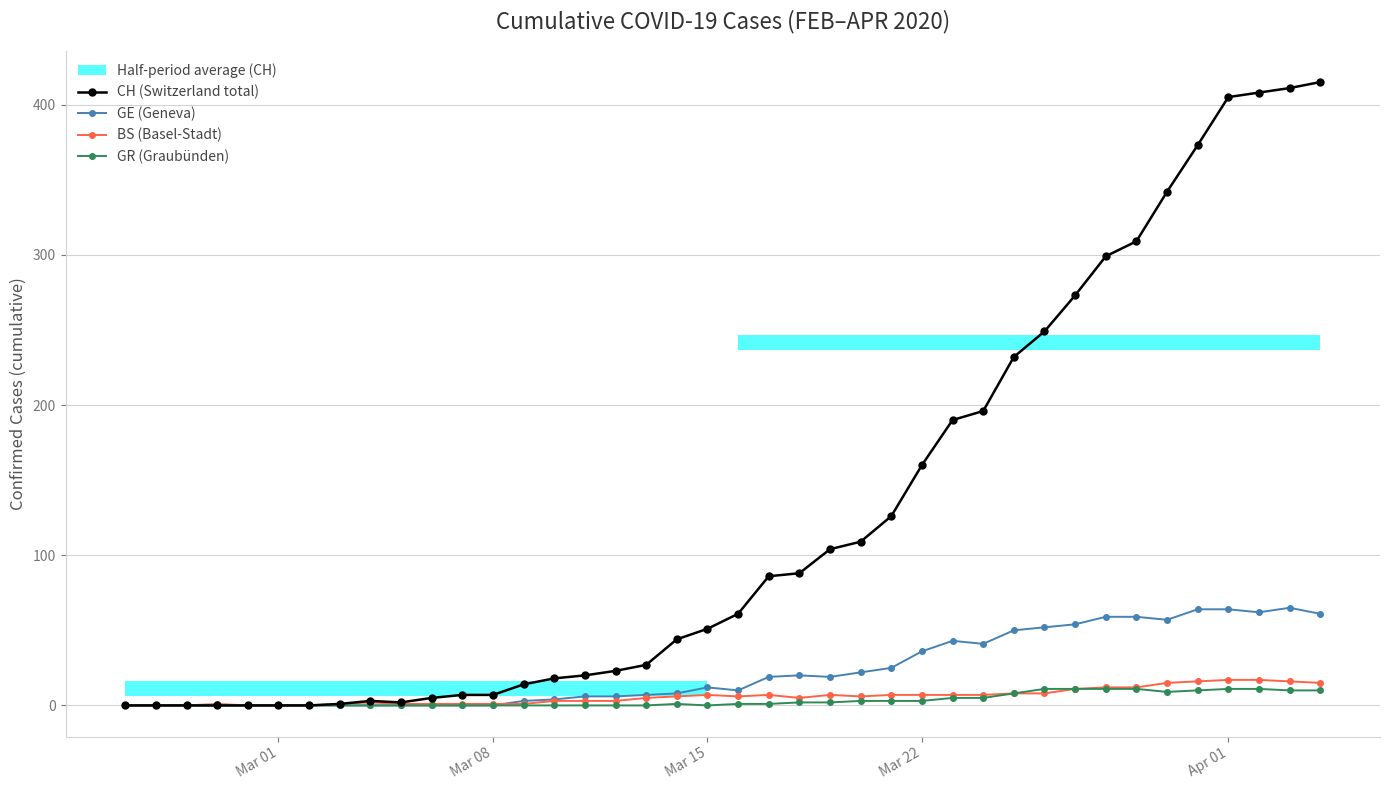

What is the greatest value displayed?

415